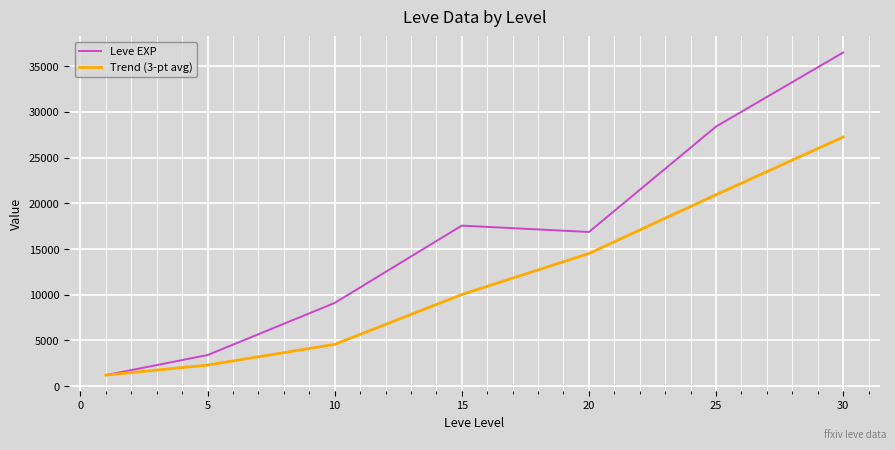

Which series has the largest total across all categories?

Leve EXP